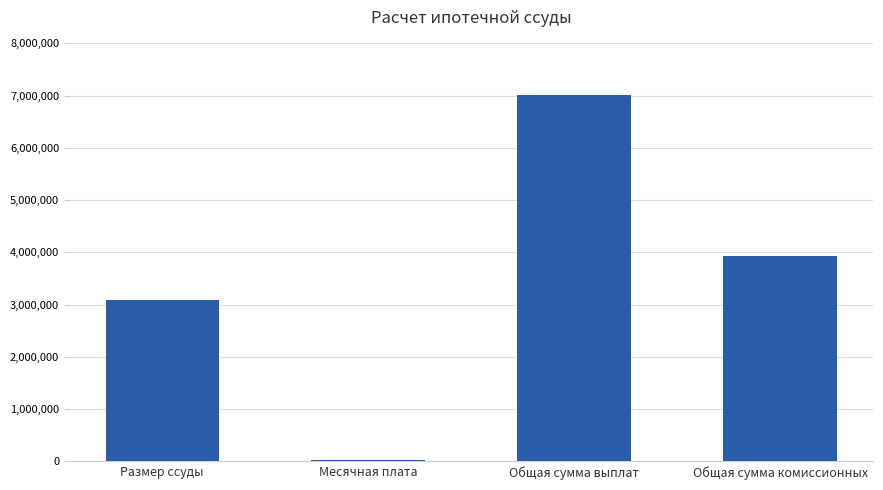

Count the number of data series in this chart.

1